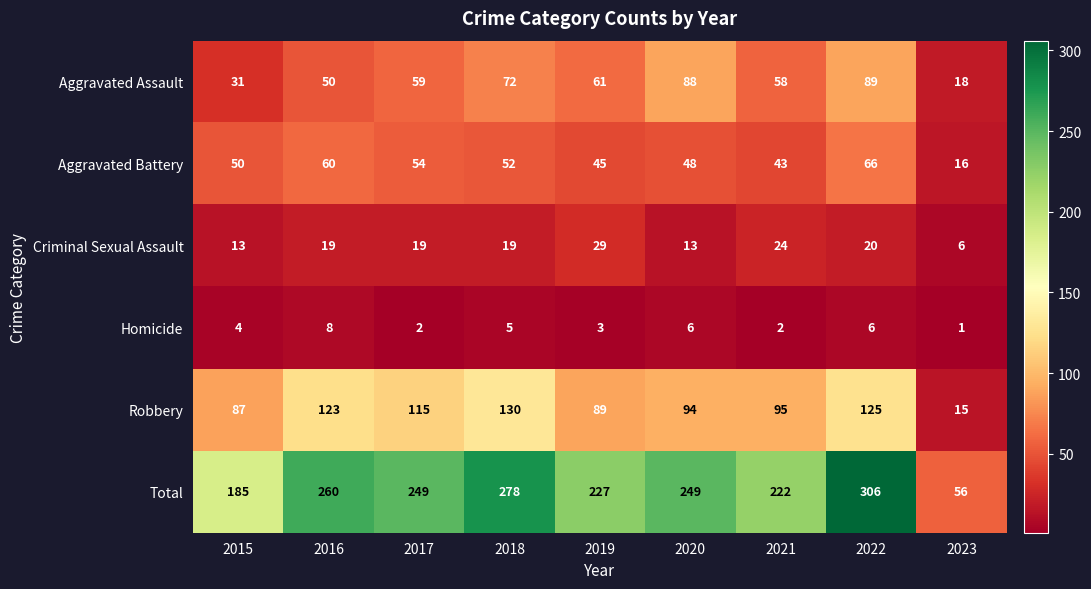

Between 2015 and 2023, which series saw the biggest shift?

Total